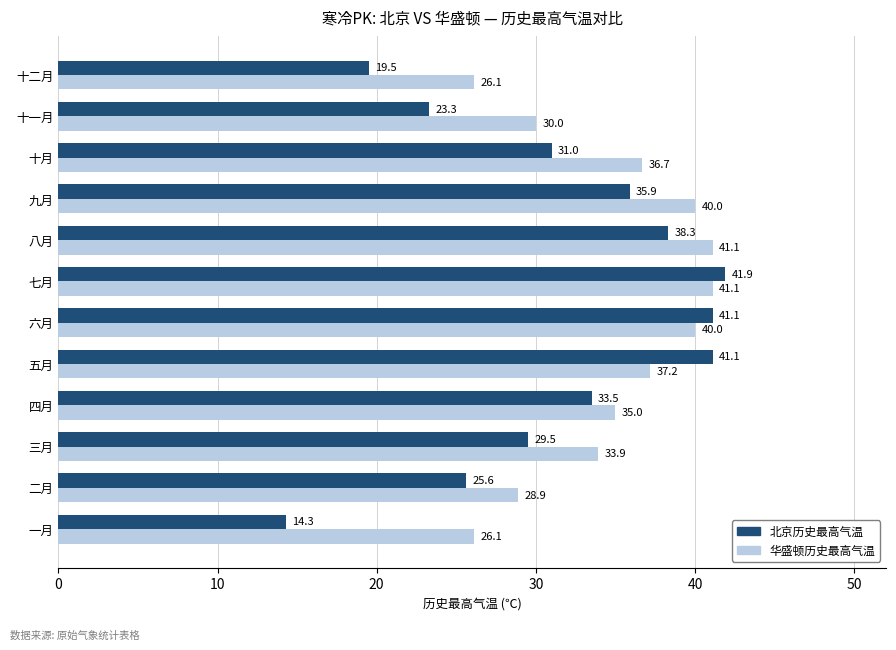

What is the total value across all series at 十一月?

53.3